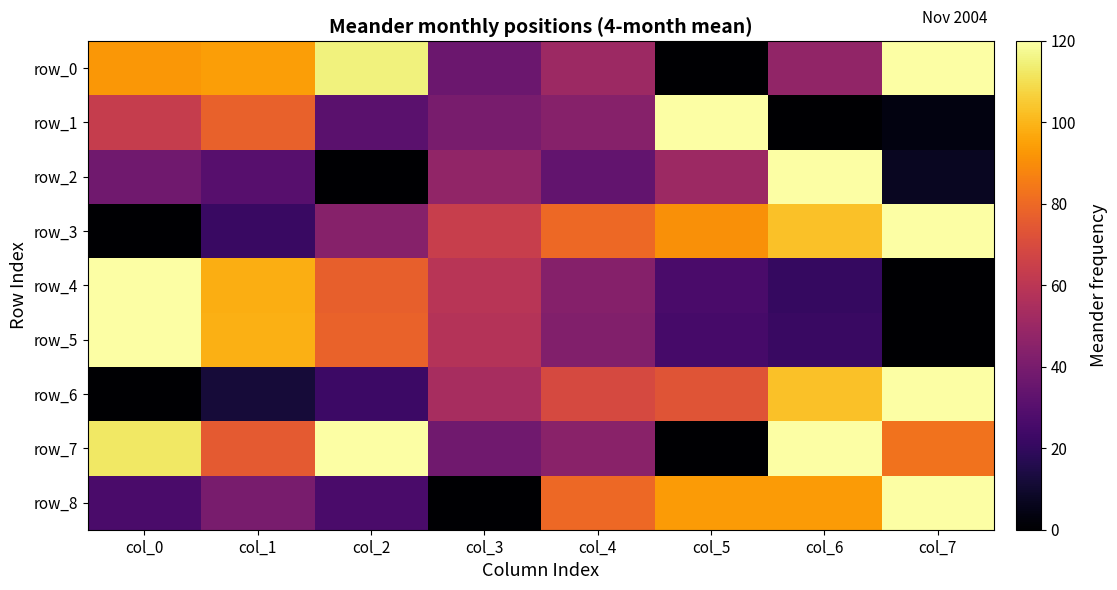

What is the maximum value for row_5?

120.0